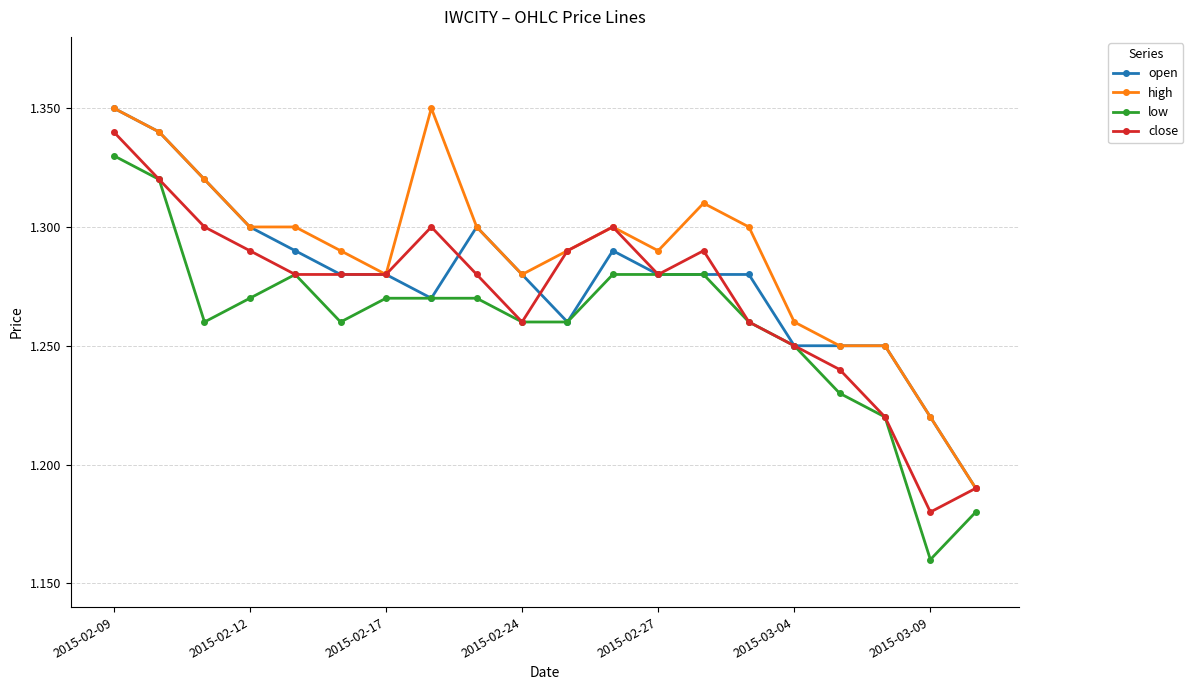

True or false: low and high cross at least once.

False